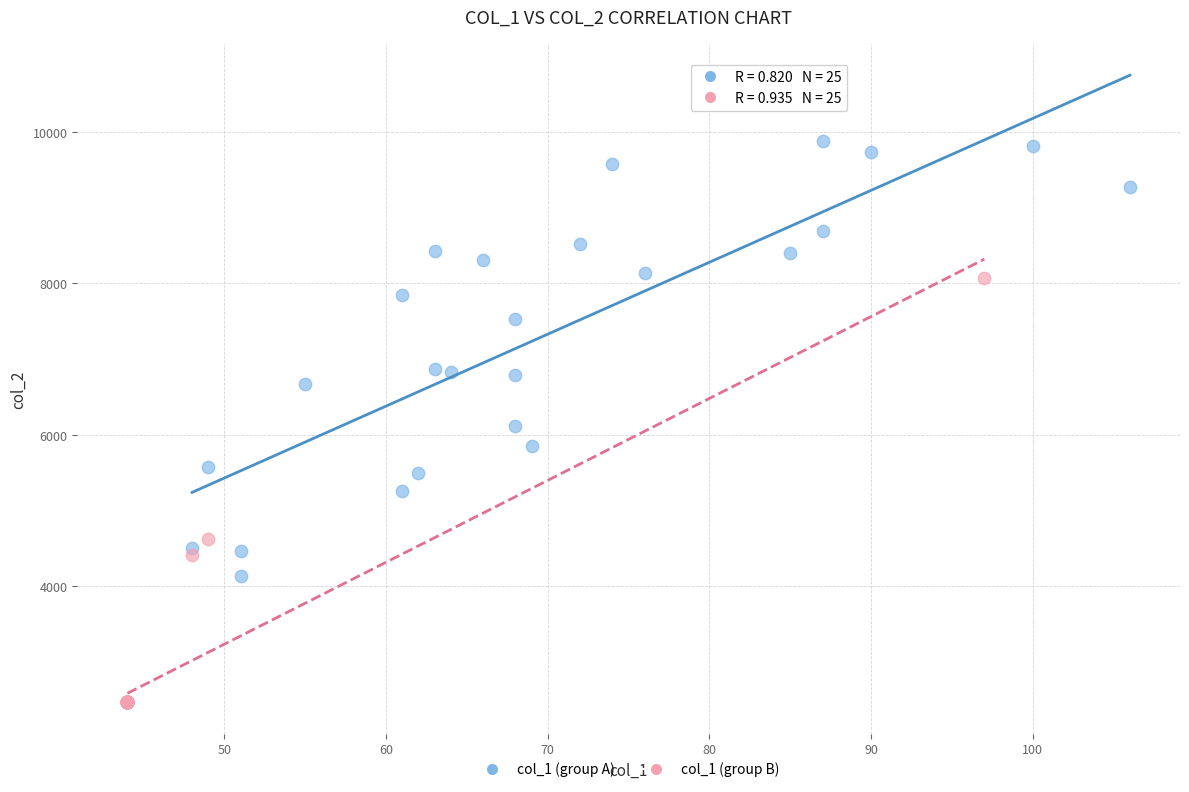

Which series contains the lowest Y value?

col_1 (group B)